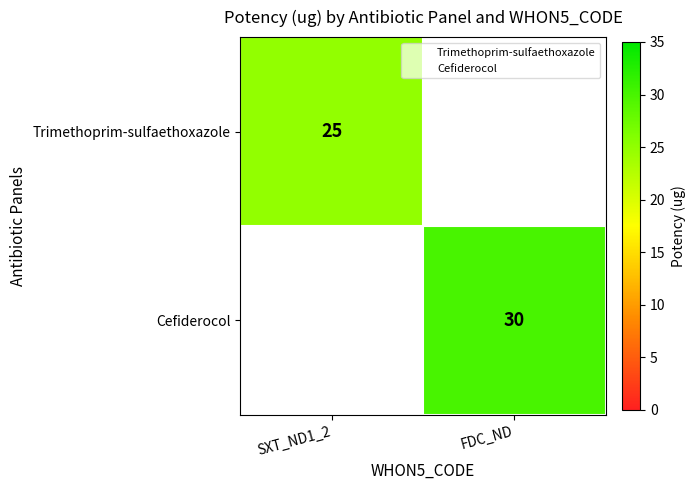

True or false: Cefiderocol has a value of 30.0 at FDC_ND.

True